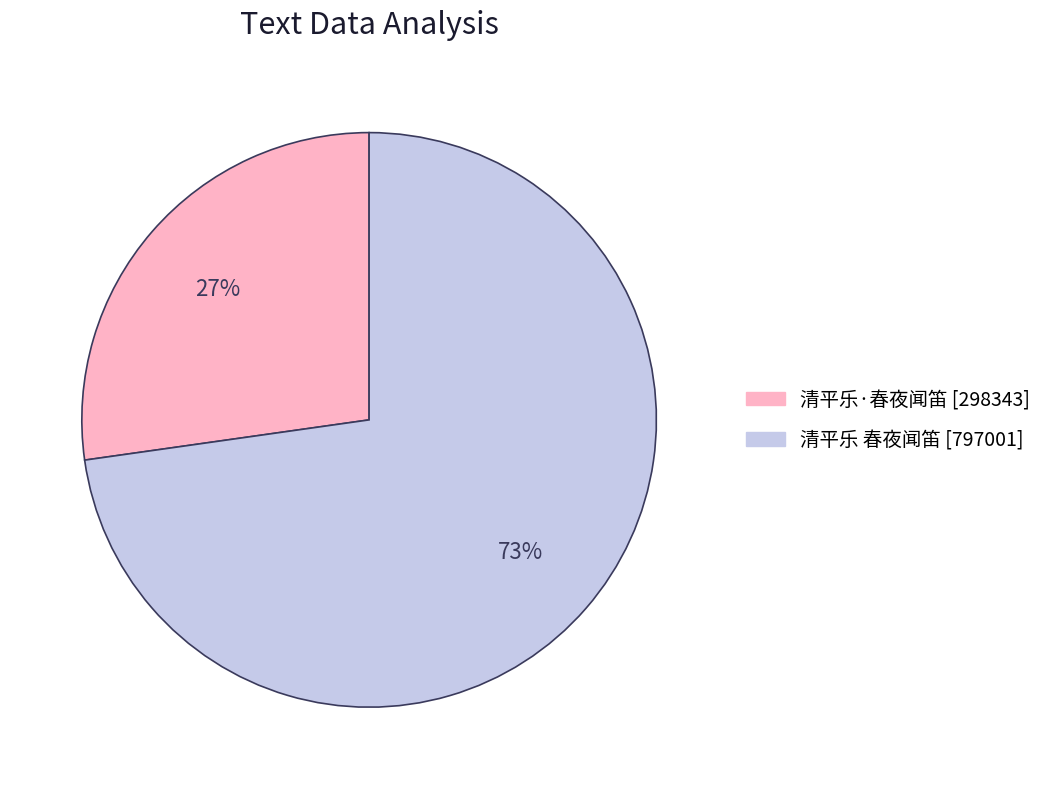

Approximately how many times larger is the value at 清平乐 春夜闻笛 compared to 清平乐·春夜闻笛?

2.7